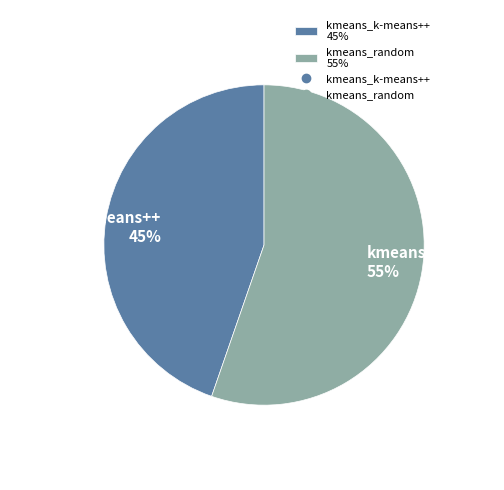

Approximately how many times larger is the value at kmeans_random 55% compared to kmeans_k-means++ 45%?

1.2